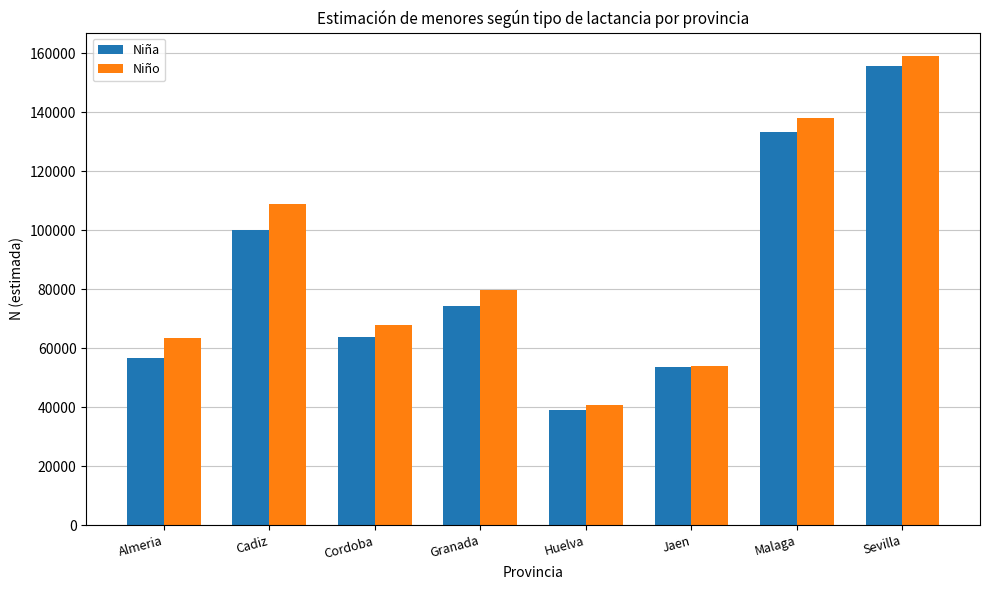

Which category has the lowest value in the Niño series?

Huelva